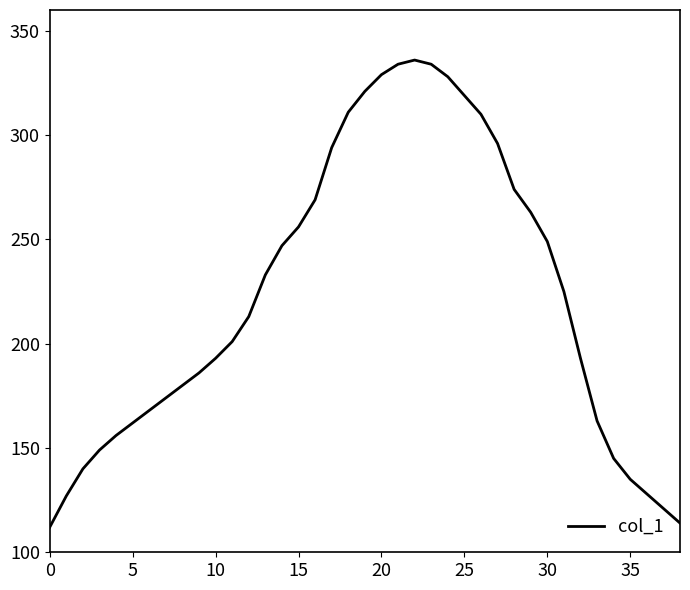

What is the average value?

223